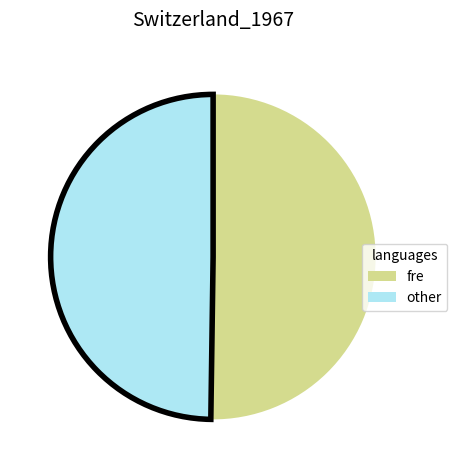

Approximately how many times larger is the value at other compared to fre?

1.0